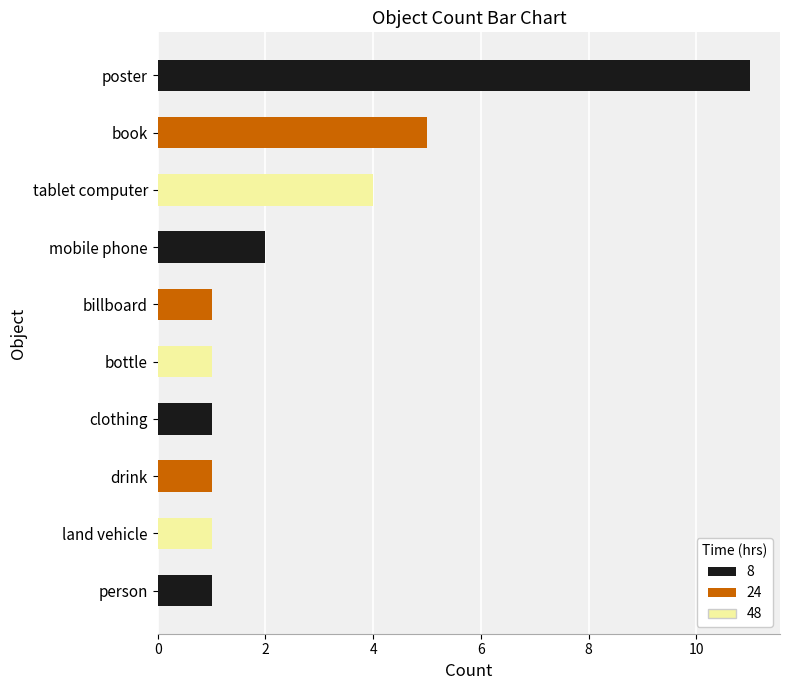

True or false: the data shows 2 at mobile phone.

True